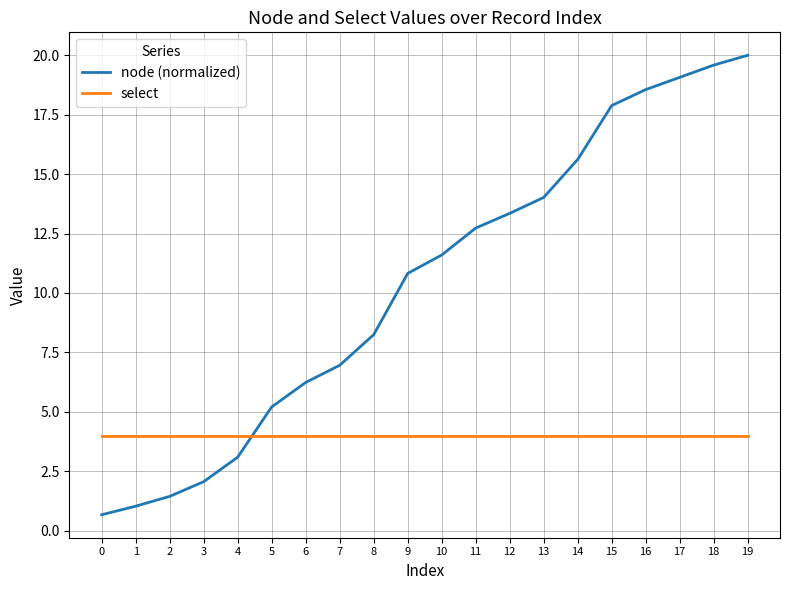

After their last crossing, which series has the higher values: node (normalized) or select?

node (normalized)